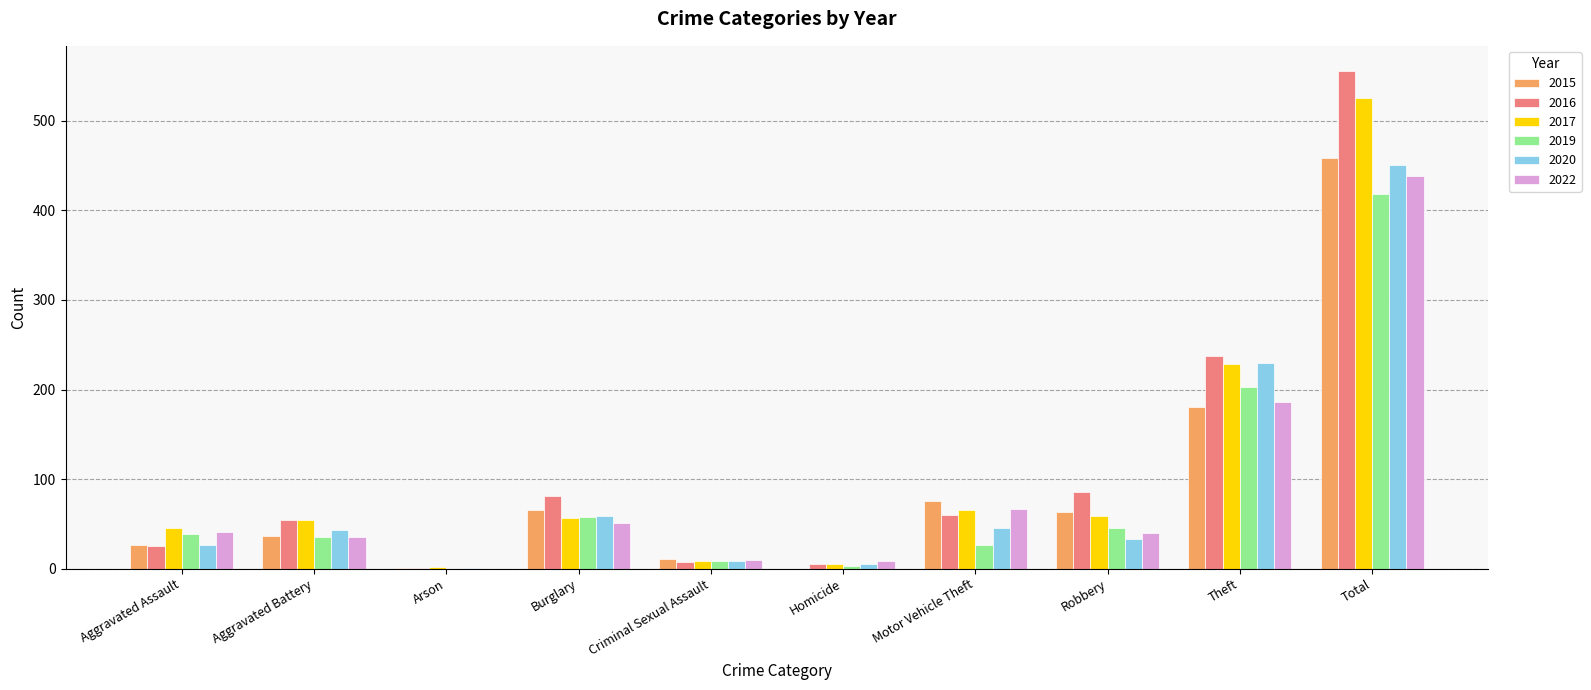

True or false: 2015 has a value of 75 at Motor Vehicle Theft.

True